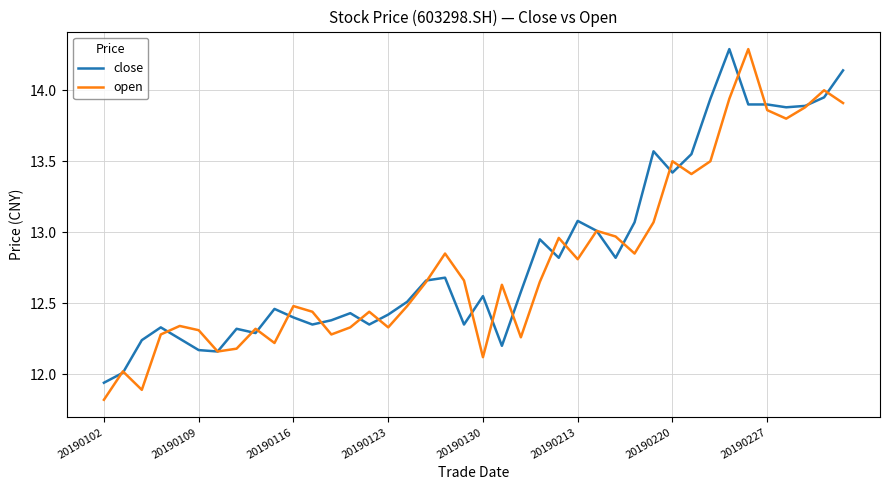

What is the maximum value for open?

14.3